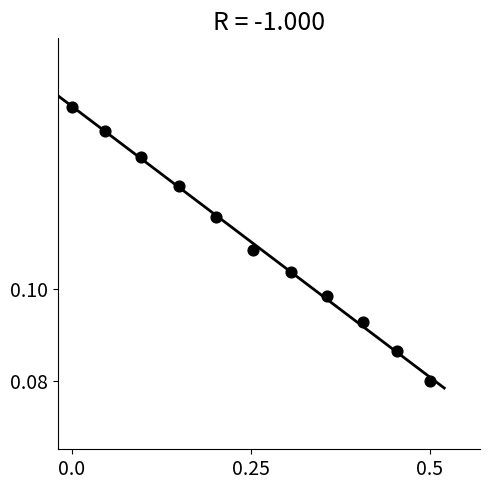

What is the average X value?

0.3